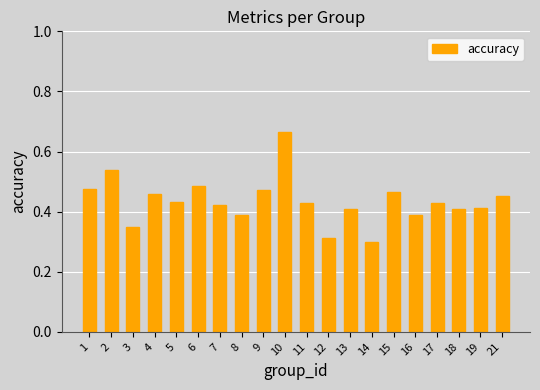

Between 14 and 2, which is larger?

2